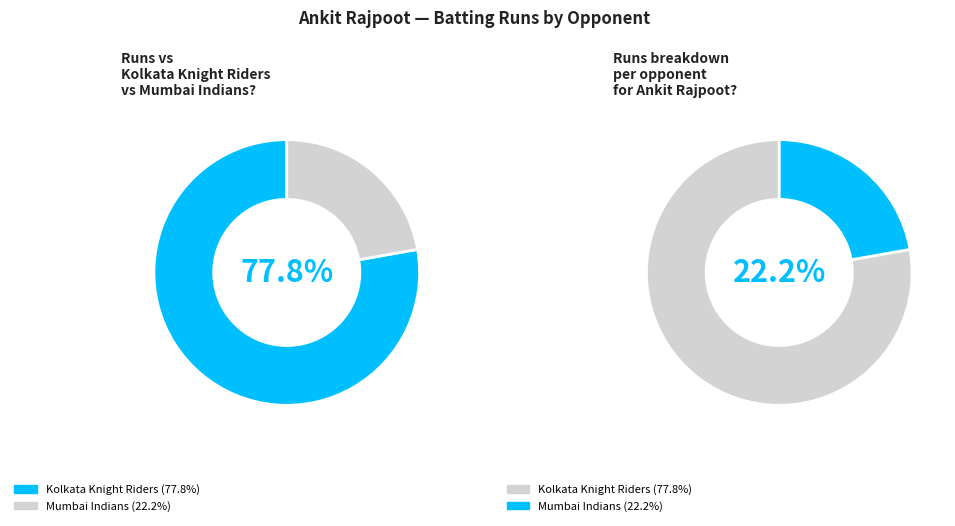

To the nearest percent, what percentage of the pie is Kolkata Knight Riders?

78%